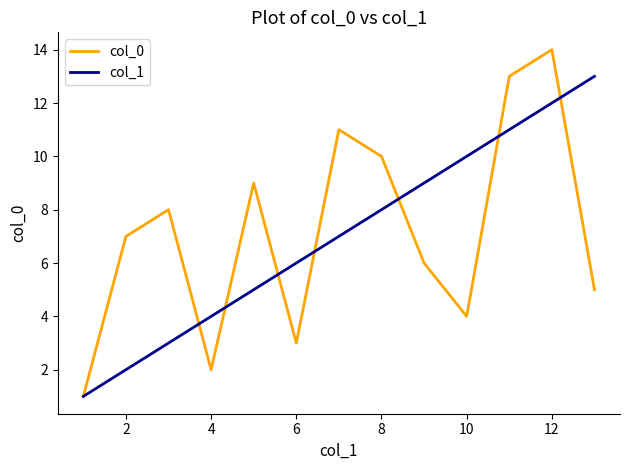

What is the minimum value for col_0?

1